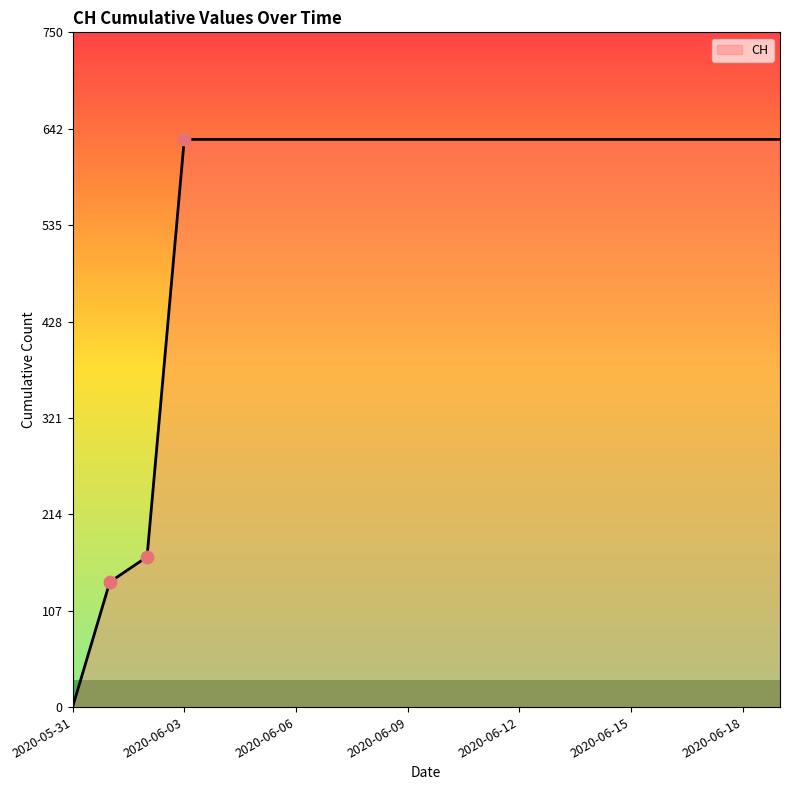

What is the greatest value displayed?

631